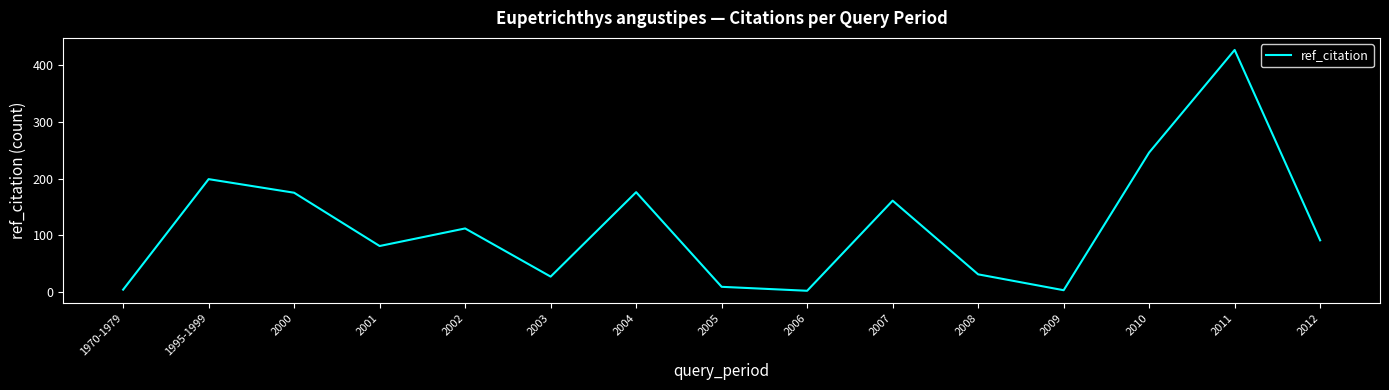

True or false: the data shows 438 at 2010.

False